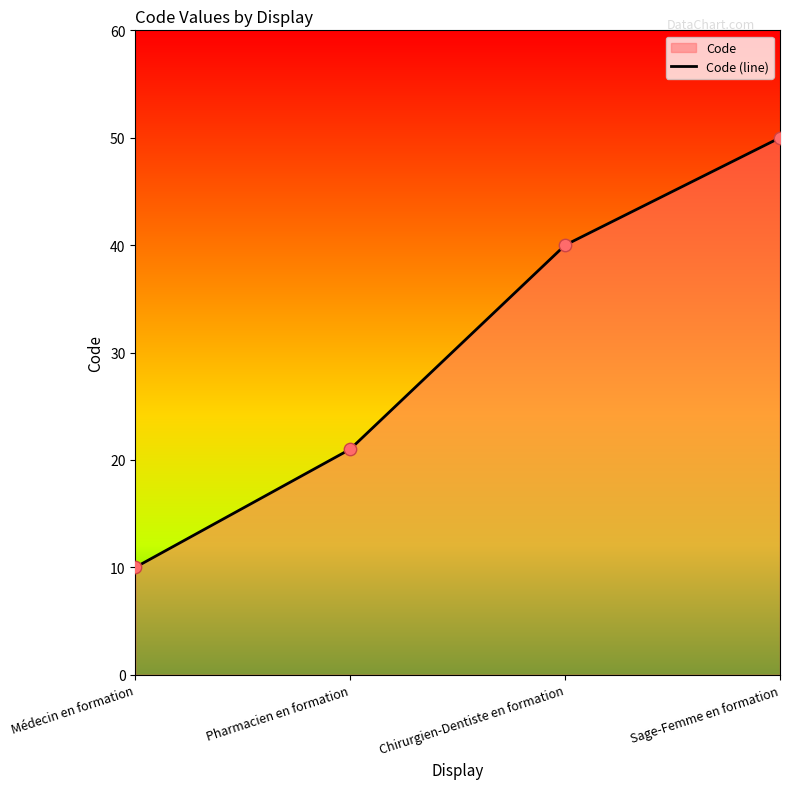

Between Chirurgien-Dentiste en formation and Pharmacien en formation, which is larger?

Chirurgien-Dentiste en formation